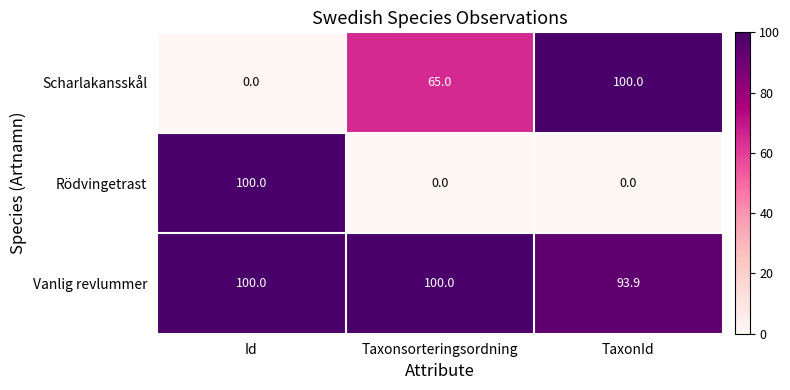

The Rödvingetrast series shows 51.3 at Id. True or false?

False